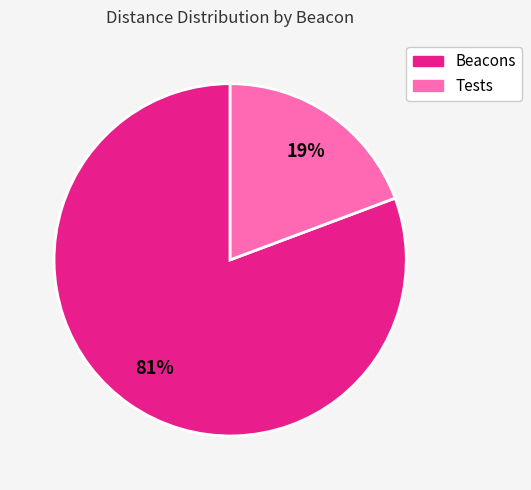

To the nearest percent, what is the average slice percentage?

50%